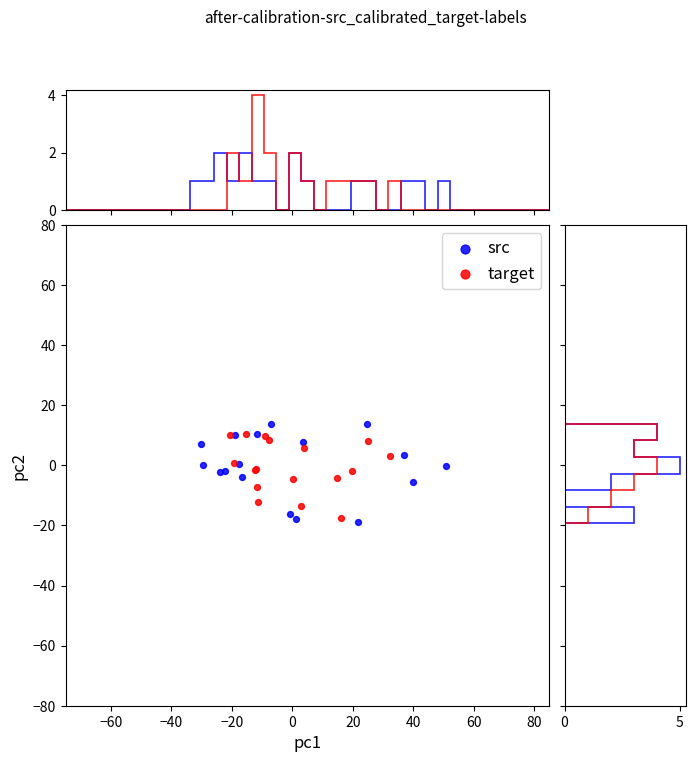

Which series has the widest spread of Y values?

src